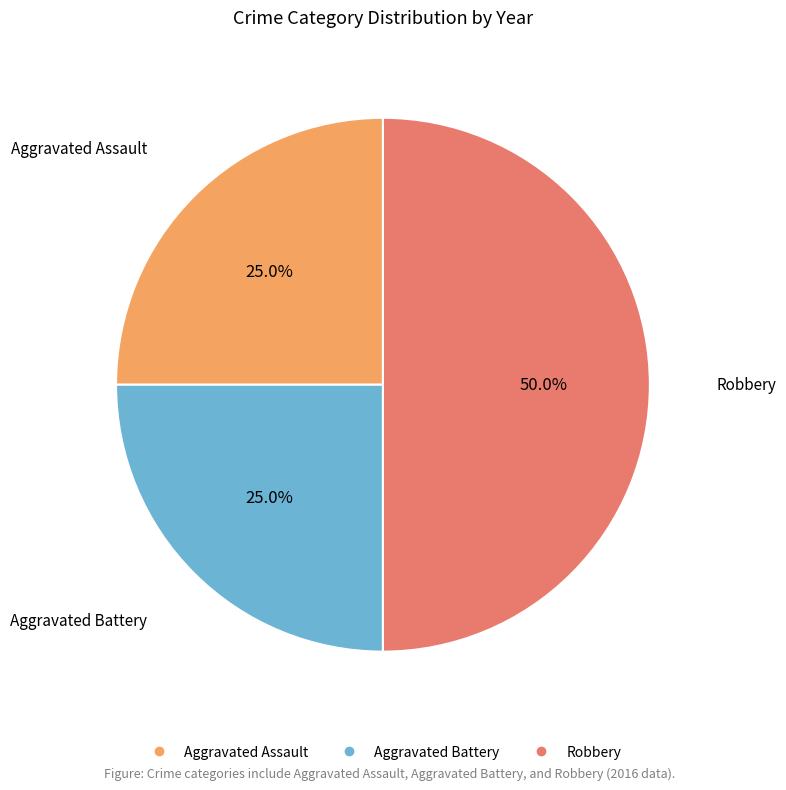

Is it true that Aggravated Battery is 25% of the pie?

True